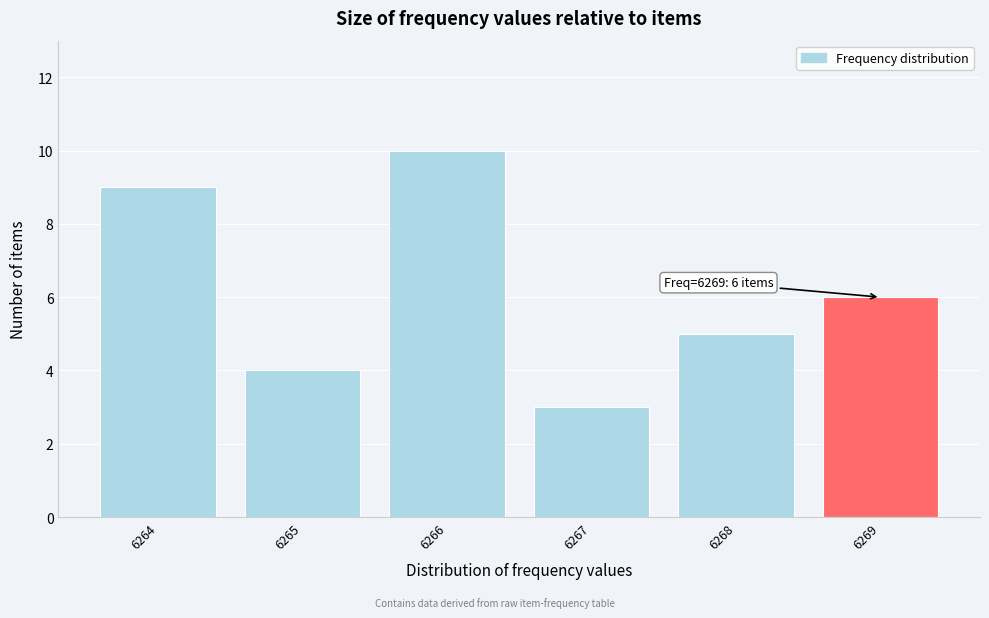

Which range on the x-axis has the tallest bar?

6265.5 to 6266.5